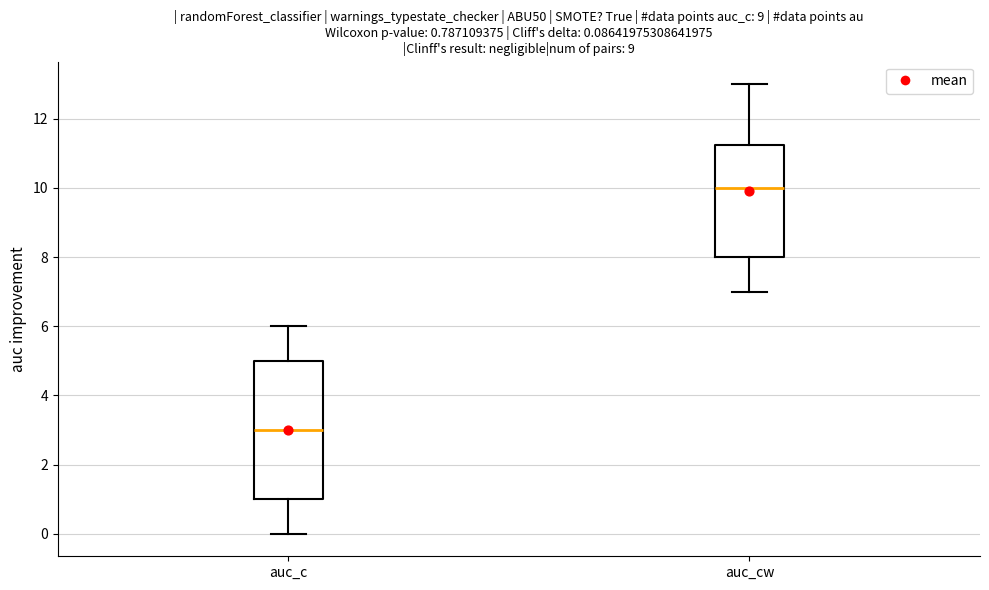

Which box is the tallest, from its lower edge to its upper edge?

auc_c